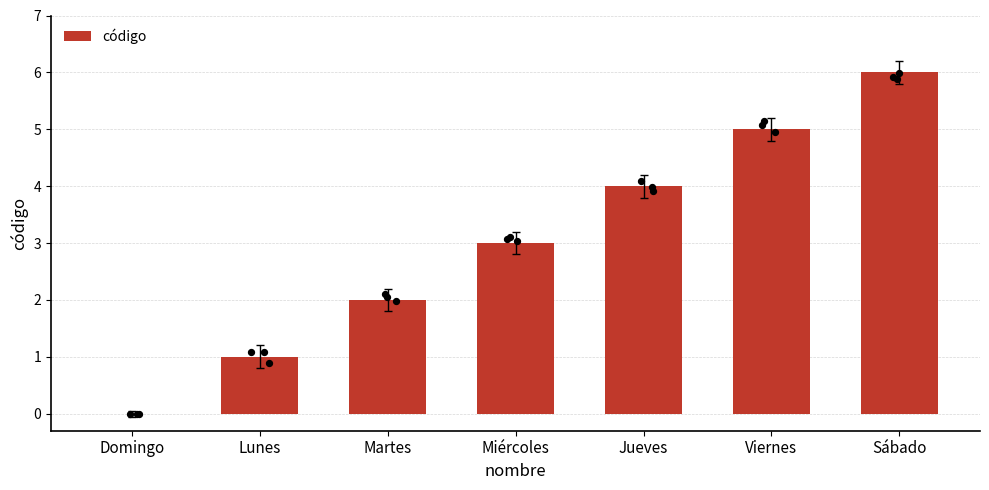

Which has a higher value, Viernes or Lunes?

Viernes